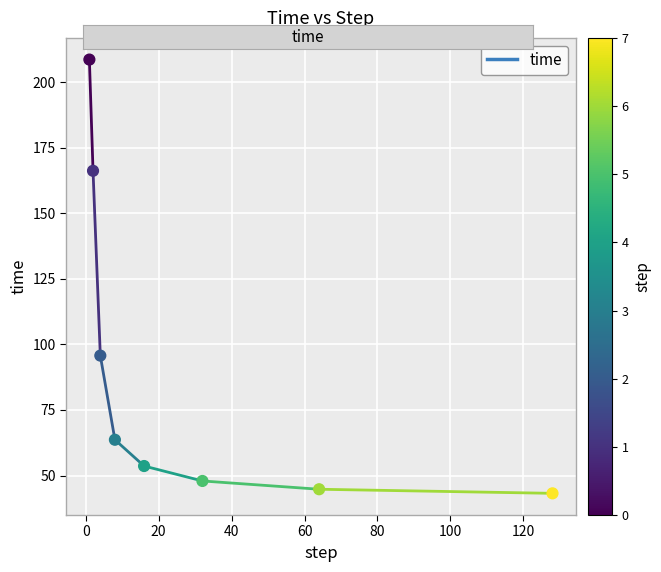

Approximately how many times larger is the value at 100 compared to 120?

1.0